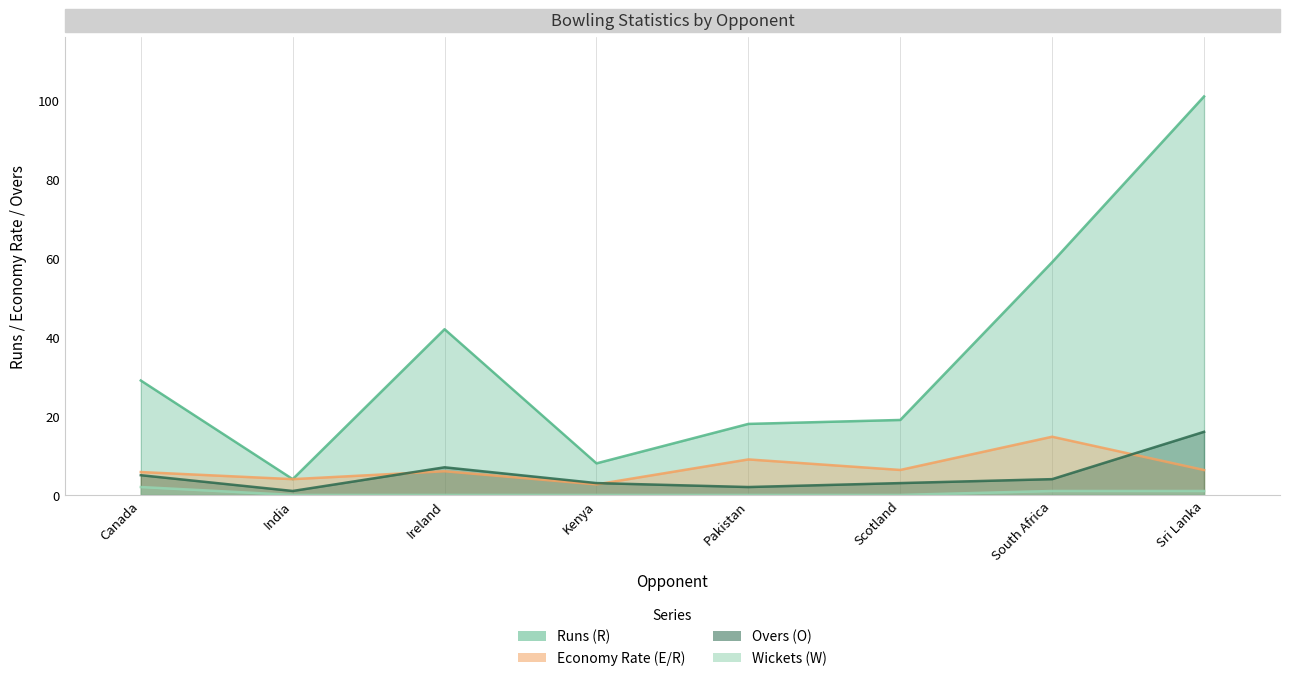

Reading right to left, transcribe all the data shown in this chart.

Runs (R): Sri Lanka=101.0	South Africa=59.0	Scotland=19.0	Pakistan=18.0	Kenya=8.0	Ireland=42.0	India=4.0	Canada=29.0
Economy Rate (E/R): Sri Lanka=6.3	South Africa=14.8	Scotland=6.3	Pakistan=9.0	Kenya=2.7	Ireland=6.0	India=4.0	Canada=5.8
Overs (O): Sri Lanka=16.0	South Africa=4.0	Scotland=3.0	Pakistan=2.0	Kenya=3.0	Ireland=7.0	India=1.0	Canada=5.0
Wickets (W): Sri Lanka=1.0	South Africa=1.0	Scotland=0.0	Pakistan=0.0	Kenya=0.0	Ireland=0.0	India=0.0	Canada=2.0